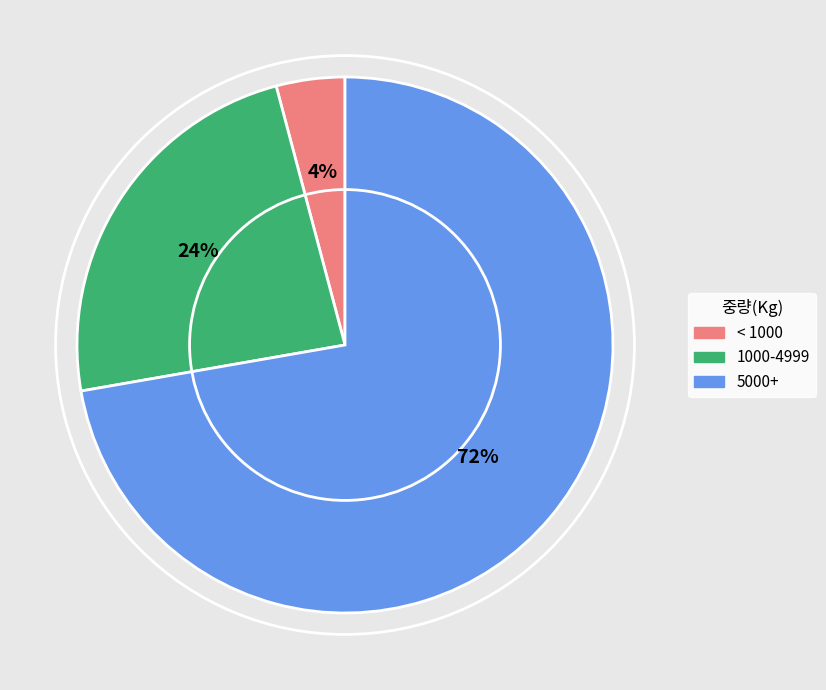

Is the sum of 5000+ and < 1000 greater than half?

Yes